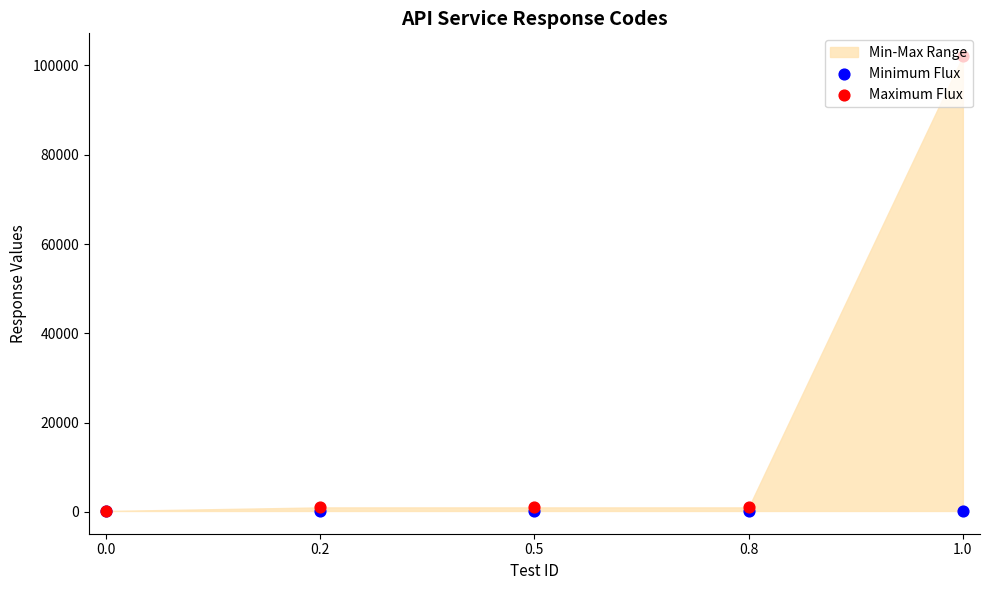

At which category is the sum across all series the highest?

1.0